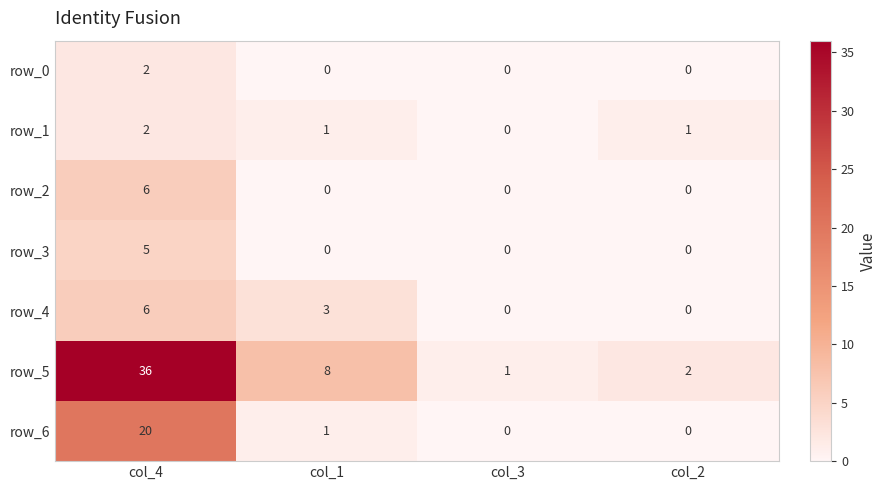

Which series has the widest spread of values?

row_5